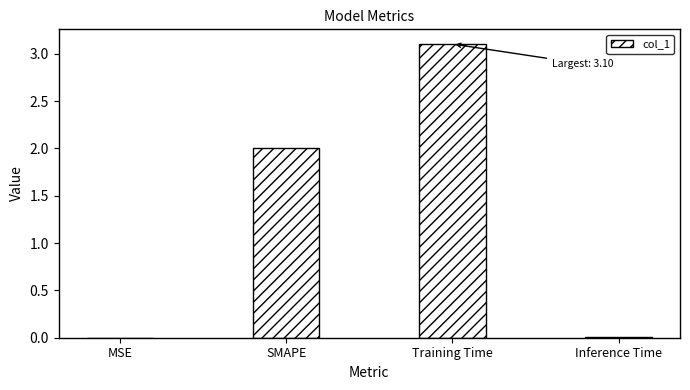

Which label corresponds to the largest value in the chart?

Training Time